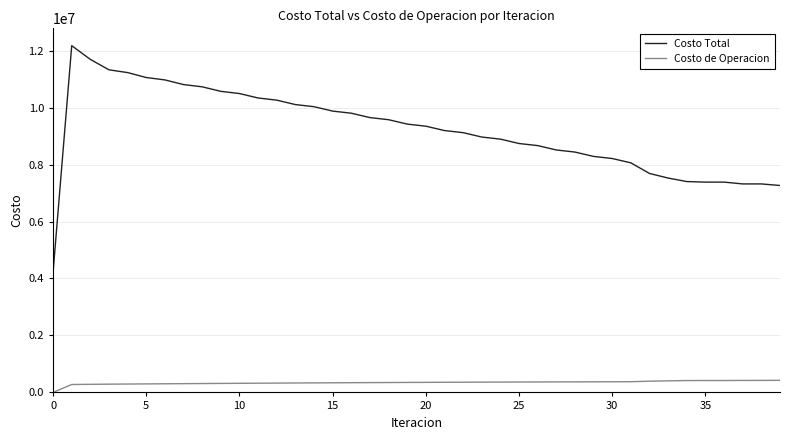

Which series has the largest total across all categories?

Costo Total